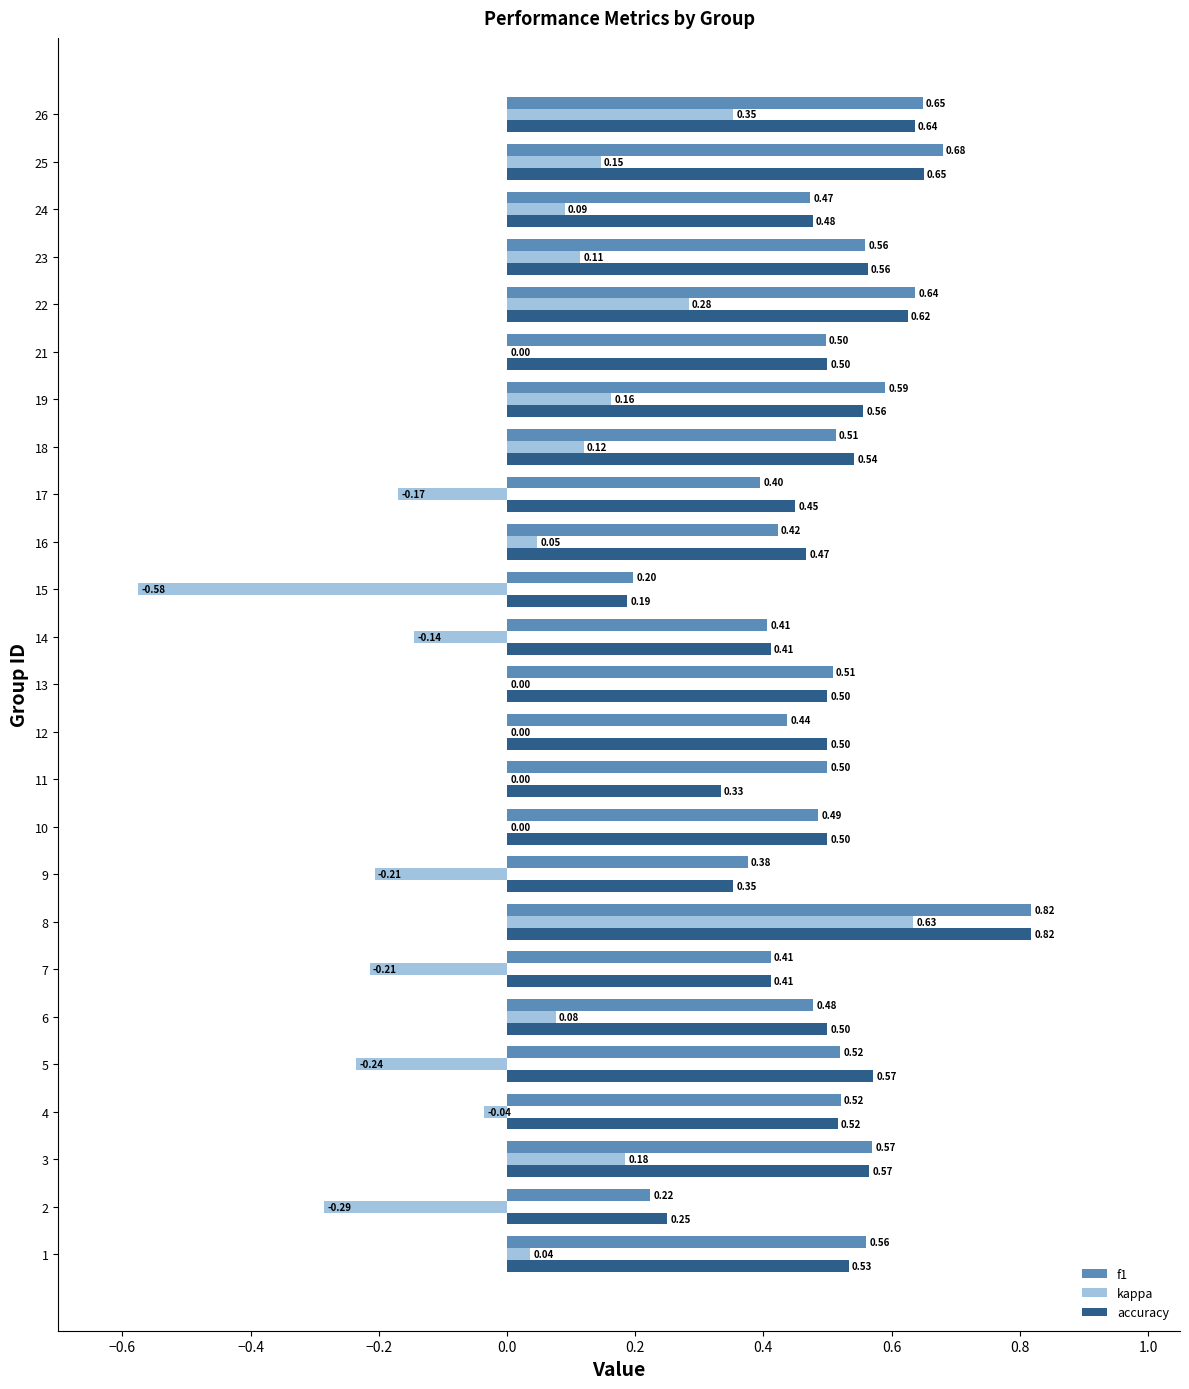

At which category is the sum across all series the highest?

8